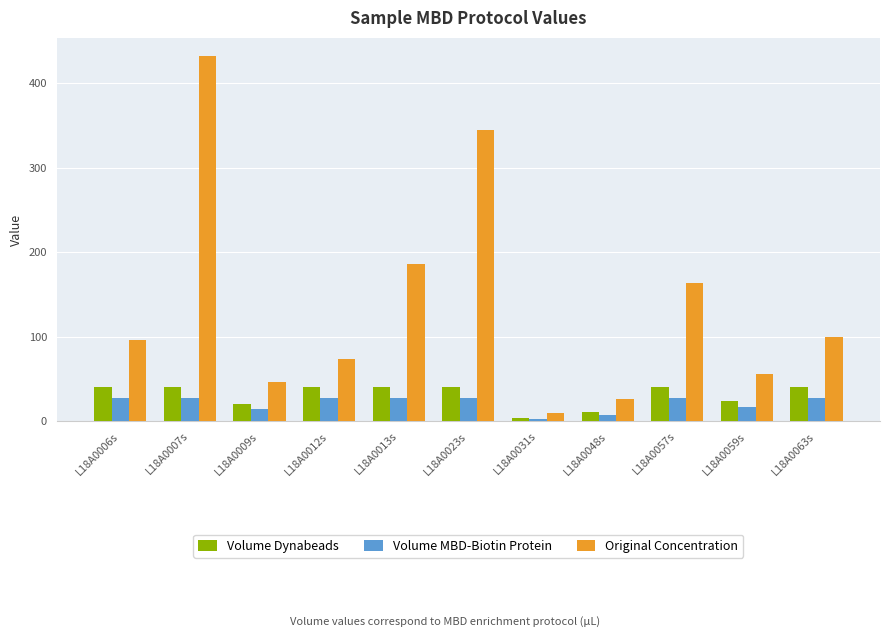

What value does the Original Concentration series have at L18A0063s?

99.4